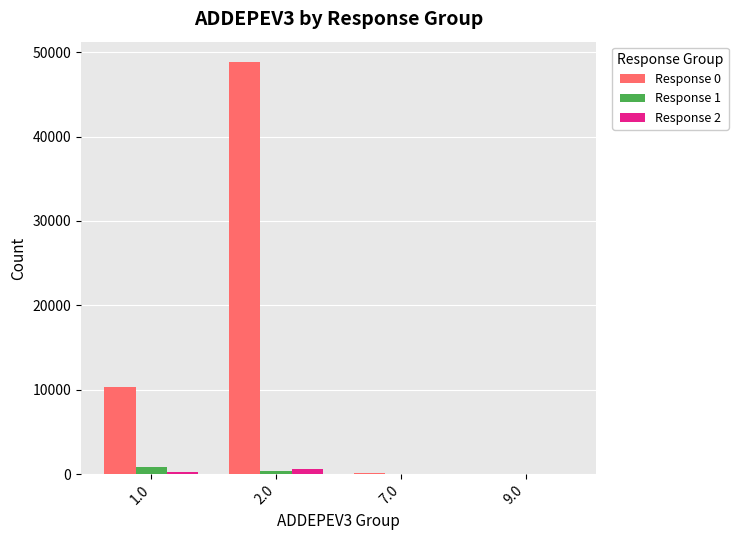

The value of Response 0 at 1.0 is 15017. True or false?

False